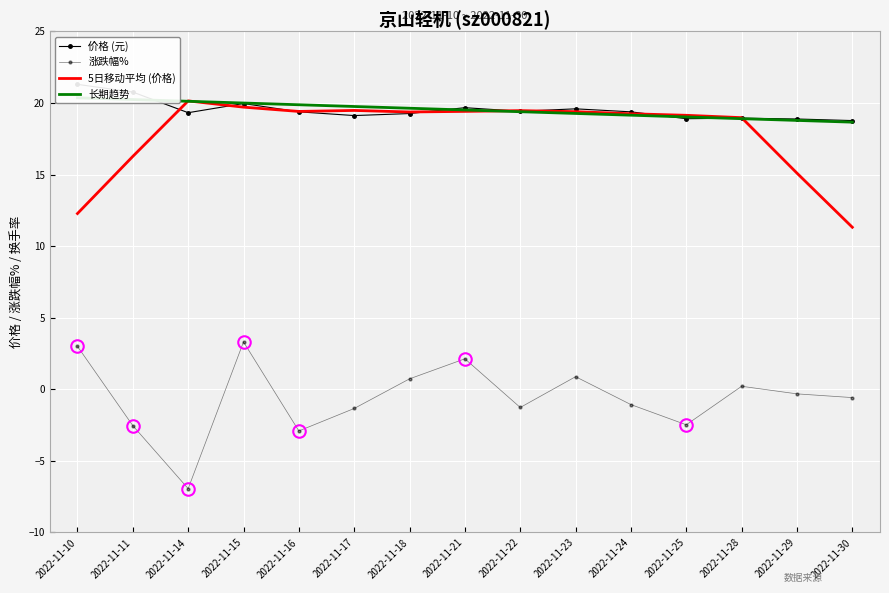

Where is 涨跌幅% nearest to the value -1?

2022-11-24